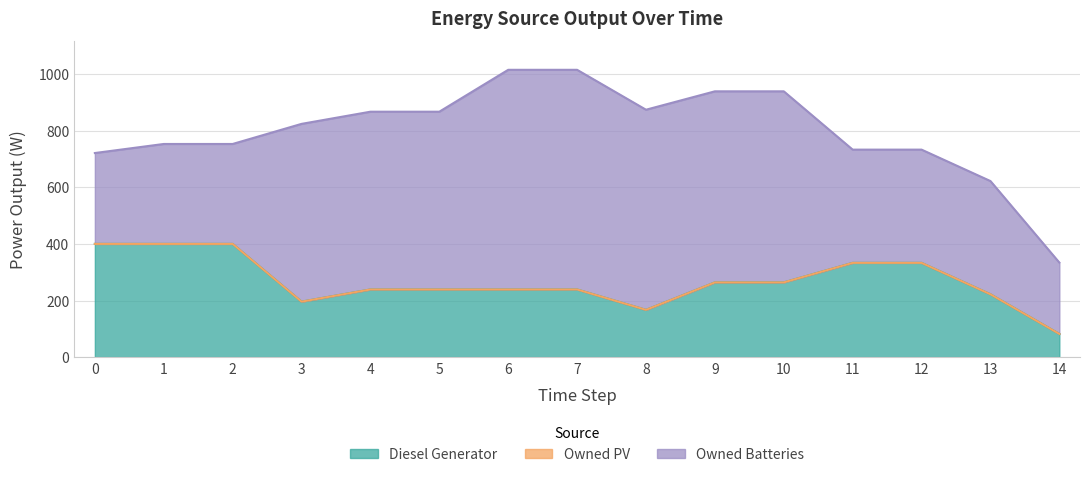

At how many categories does at least one series exceed 126?

15